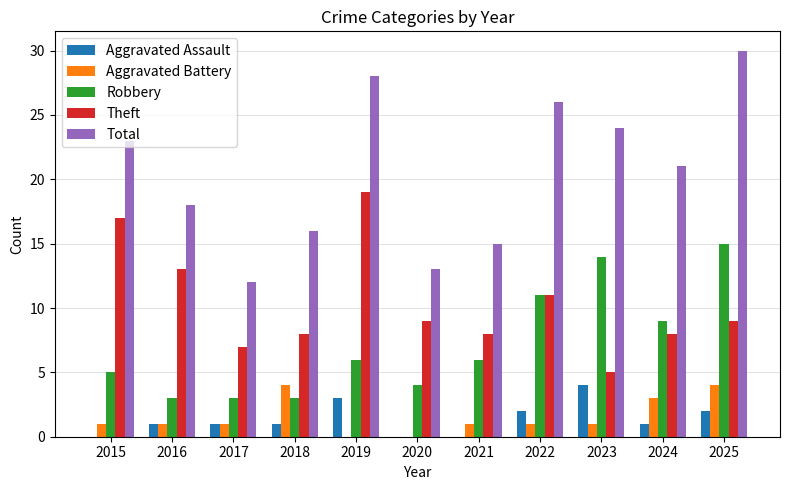

Are the bars horizontal?

No